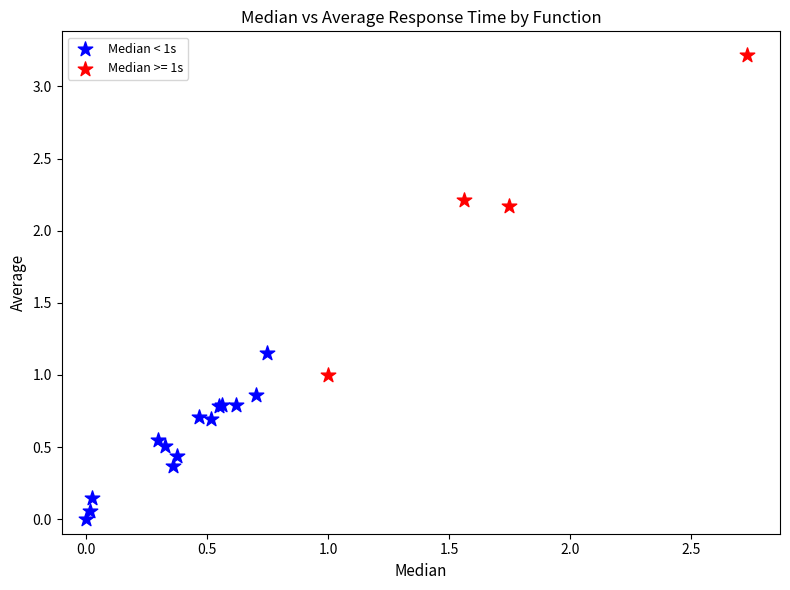

Which series reaches the maximum Y coordinate?

Median >= 1s